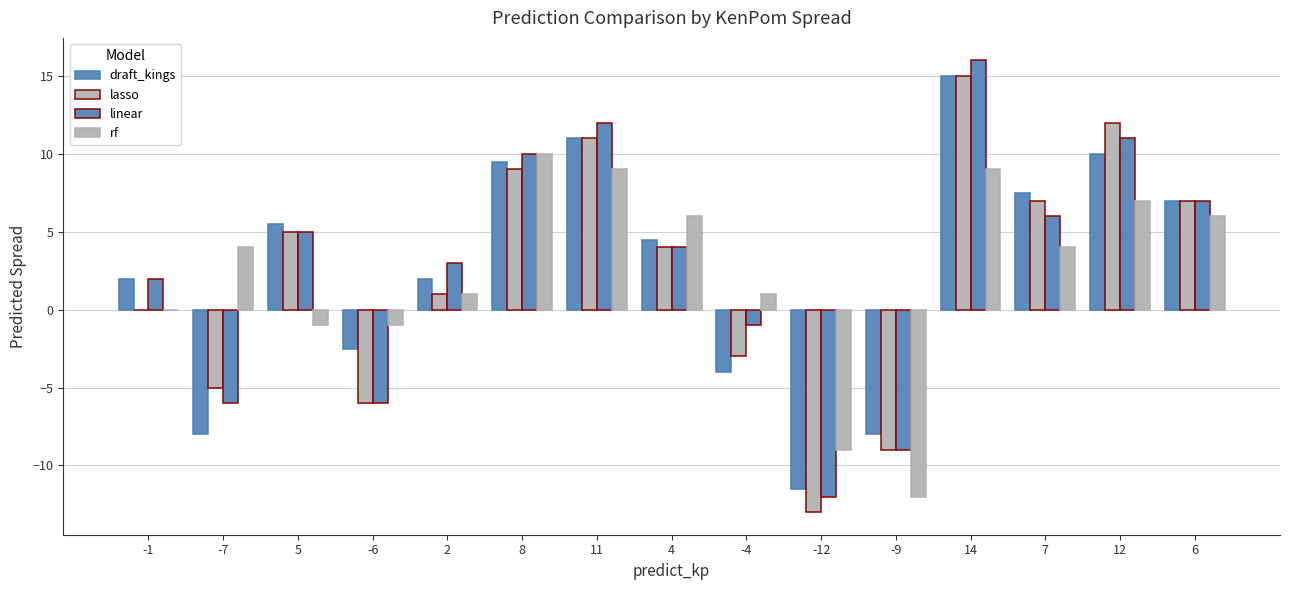

Which has a higher value, -1 or 11?

11